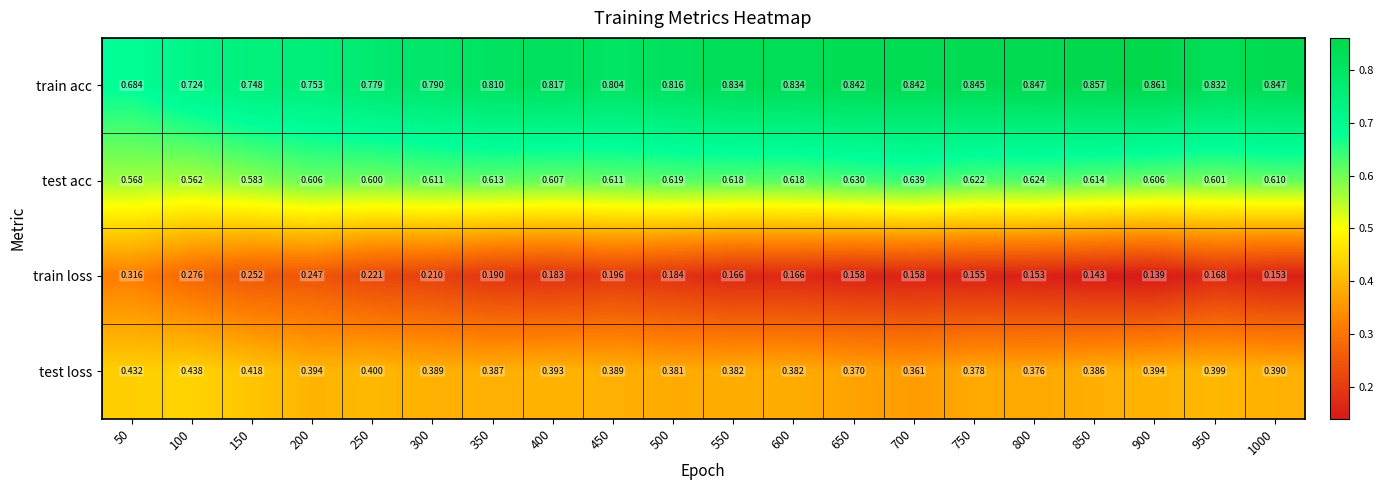

At 300, list the series in order from smallest to largest.

train loss, test loss, test acc, train acc